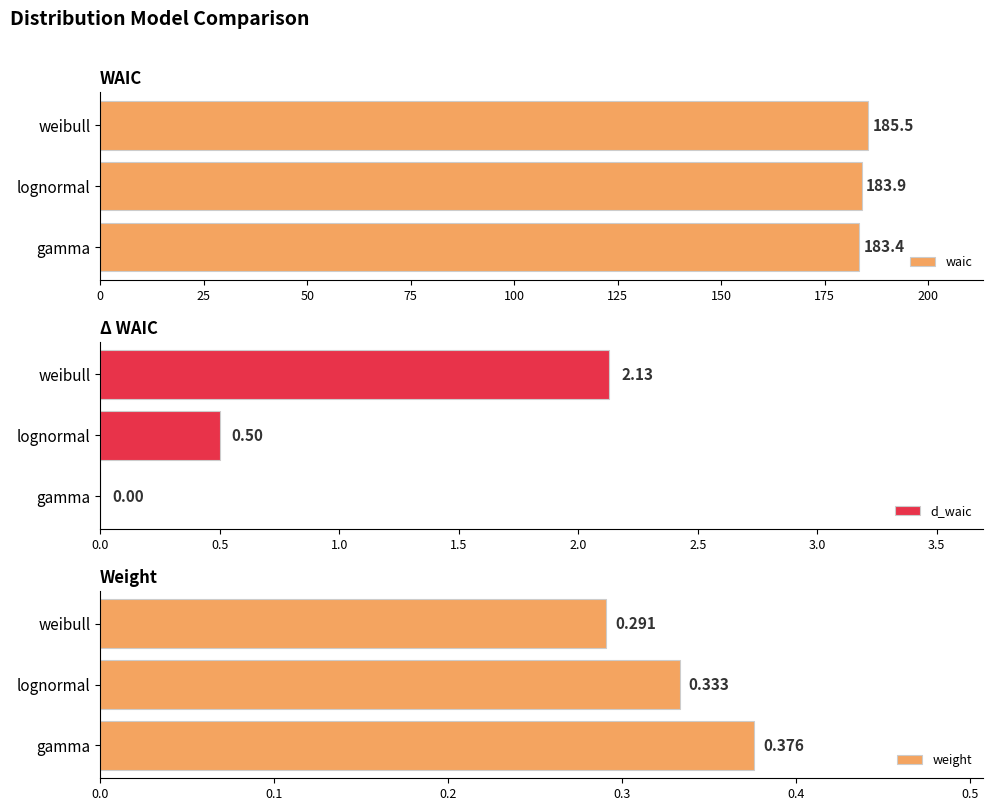

Read the waic value at weibull.

185.5